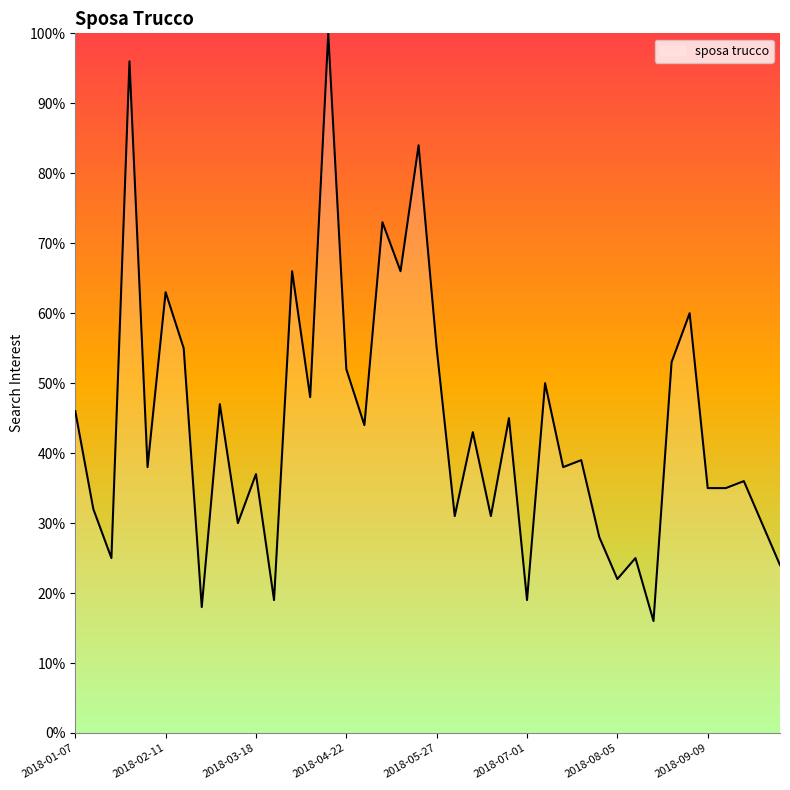

What is the average value?

43.9